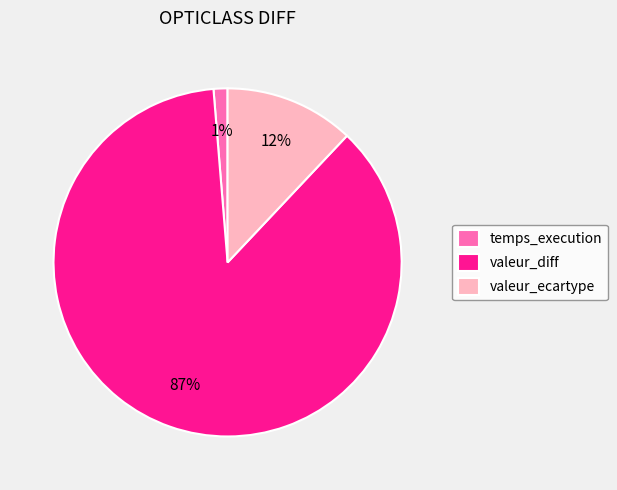

Which category accounts for the majority?

valeur_diff